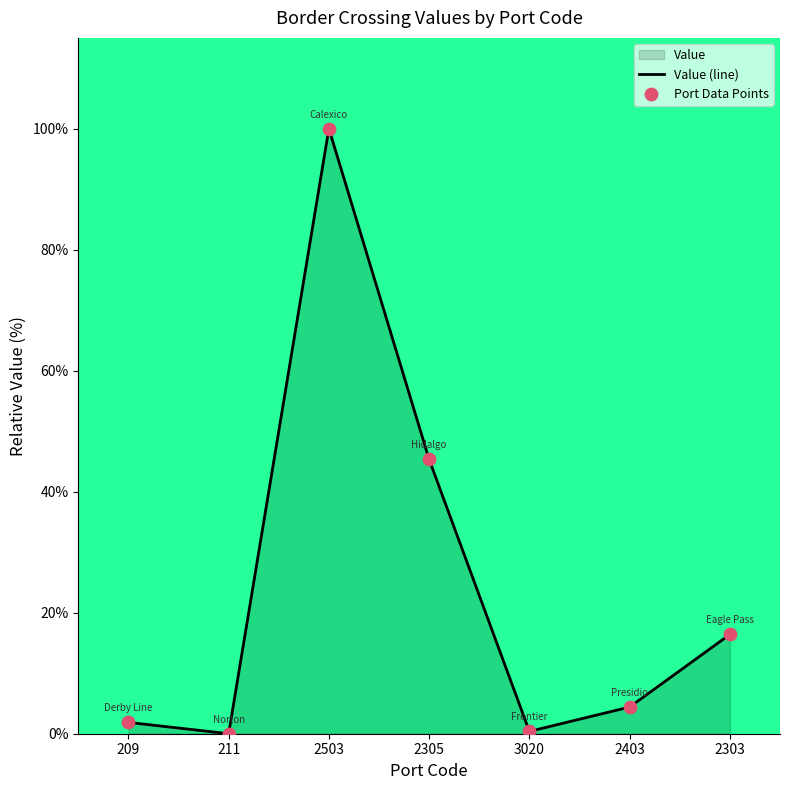

Between 2403 and 3020, which is larger?

2403